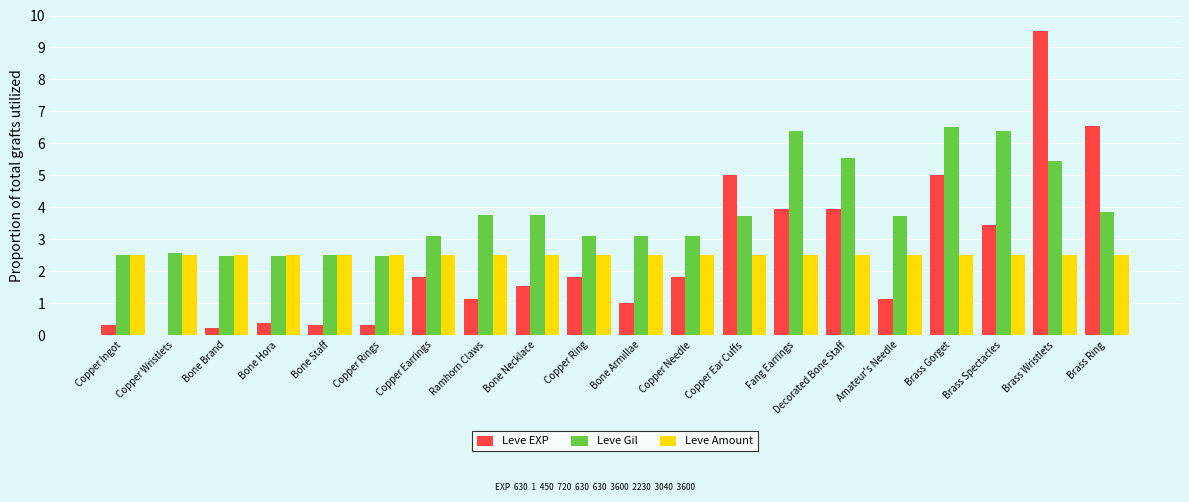

At which category is the sum across all series the highest?

Brass Wristlets